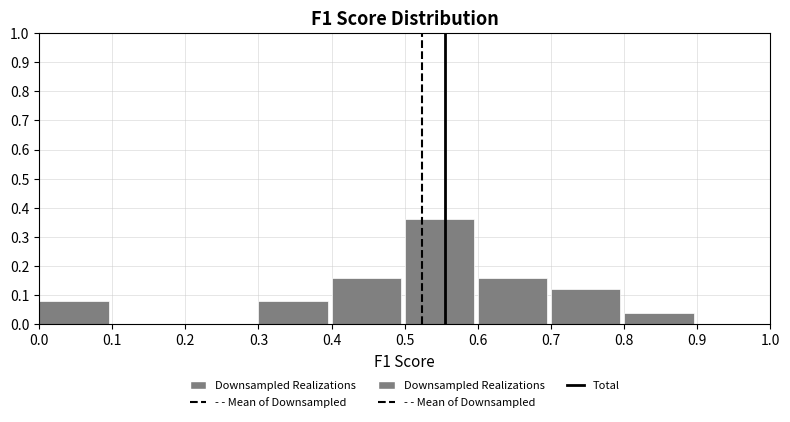

Reading left to right, transcribe this chart: for each bar, give the range it covers on the x-axis and its height. The values are not printed on the chart, so give them approximately, as read against the axis.

0.0 to 0.1: 0.08
0.1 to 0.2: 0
0.2 to 0.3: 0
0.3 to 0.4: 0.08
0.4 to 0.5: 0.16
0.5 to 0.6: 0.36
0.6 to 0.7: 0.16
0.7 to 0.8: 0.12
0.8 to 0.9: 0.04
0.9 to 1.0: 0